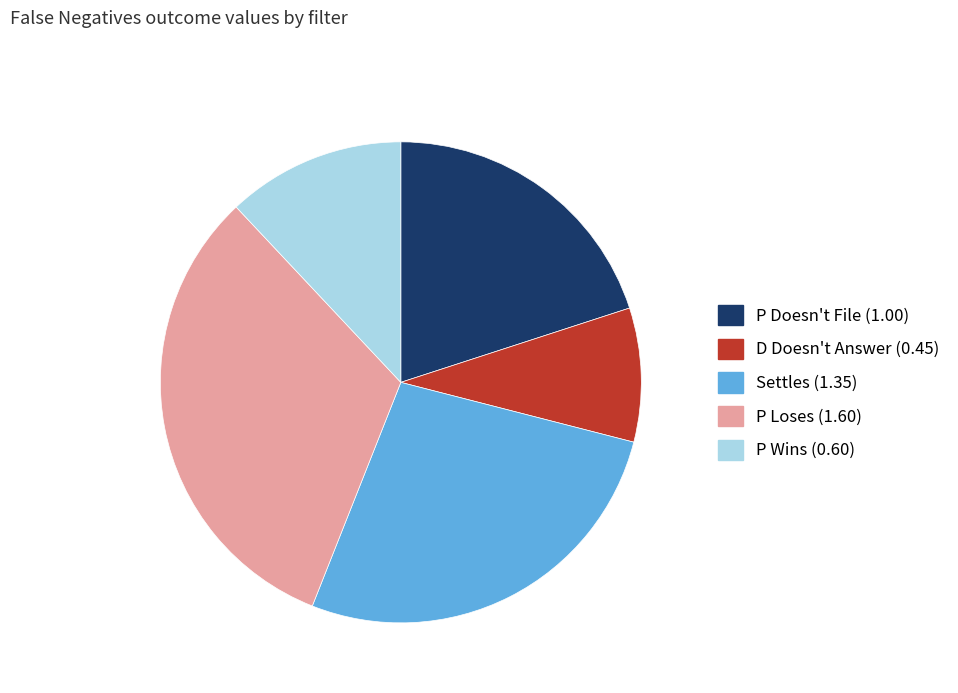

Do P Loses and D Doesn't Answer together represent more than half of the pie?

No